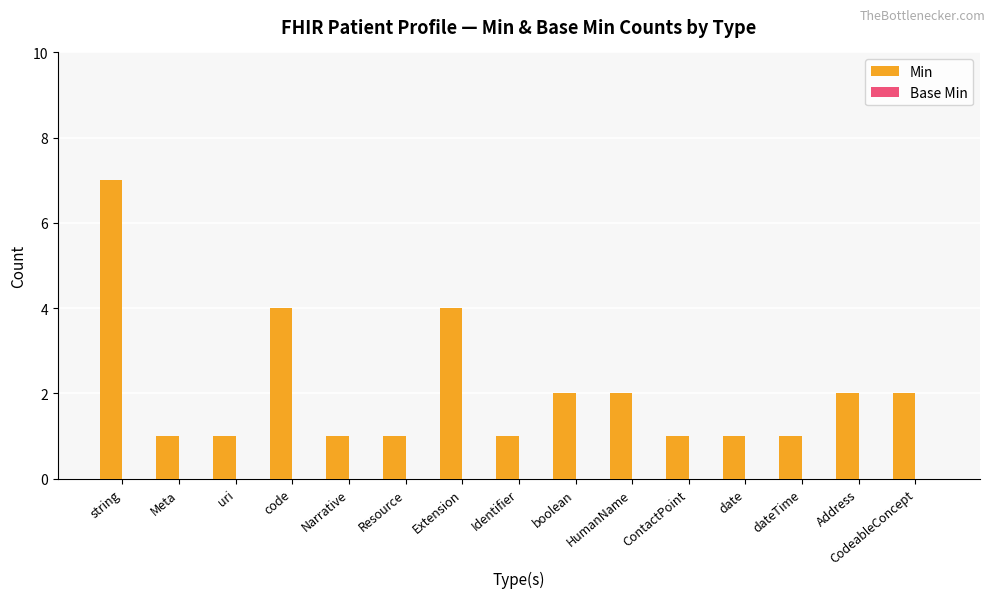

What is the value of the 10th bar from the left?

2